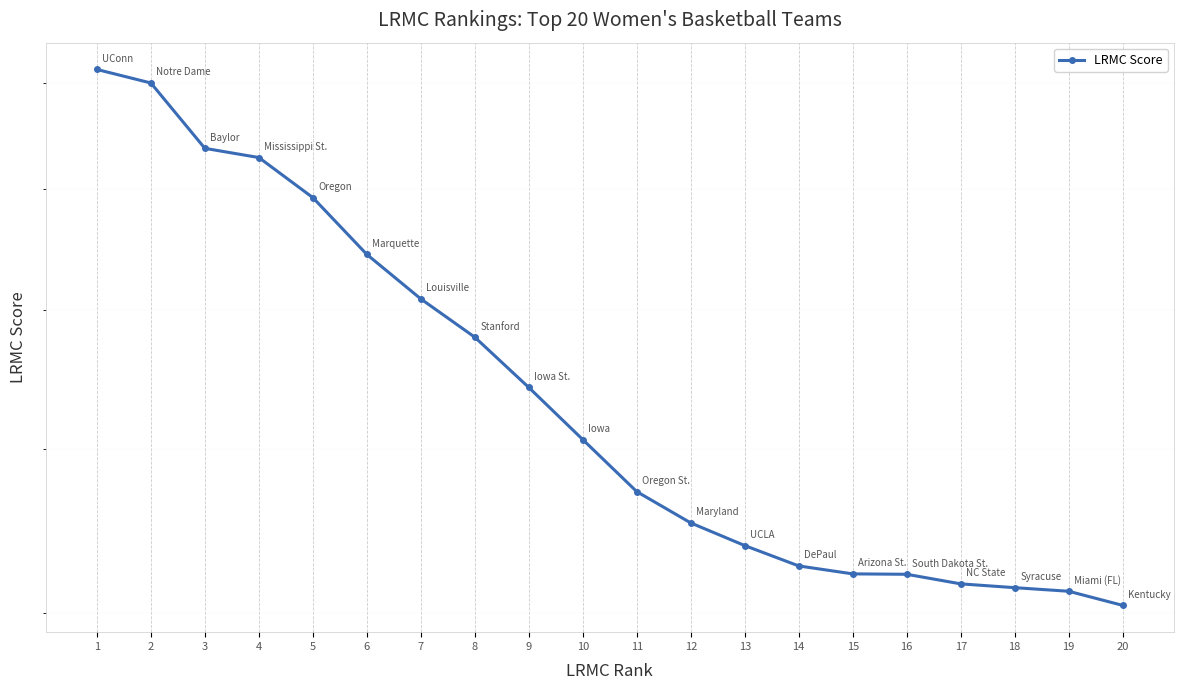

The chart shows a value of 0.0 at 19. True or false?

True